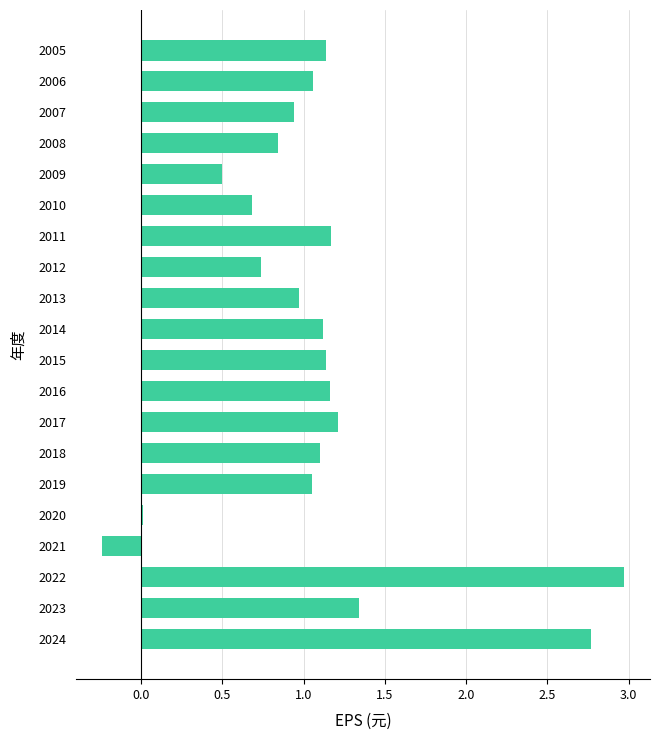

What is the greatest value displayed?

3.0